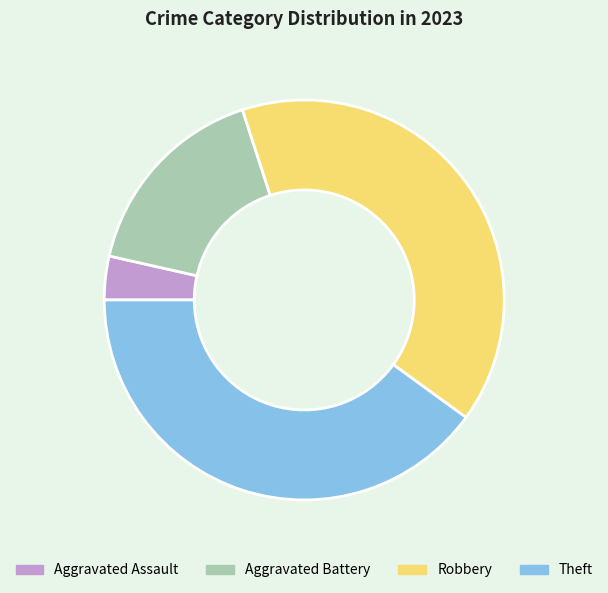

Combined, do Aggravated Assault and Aggravated Battery account for over 50%?

No